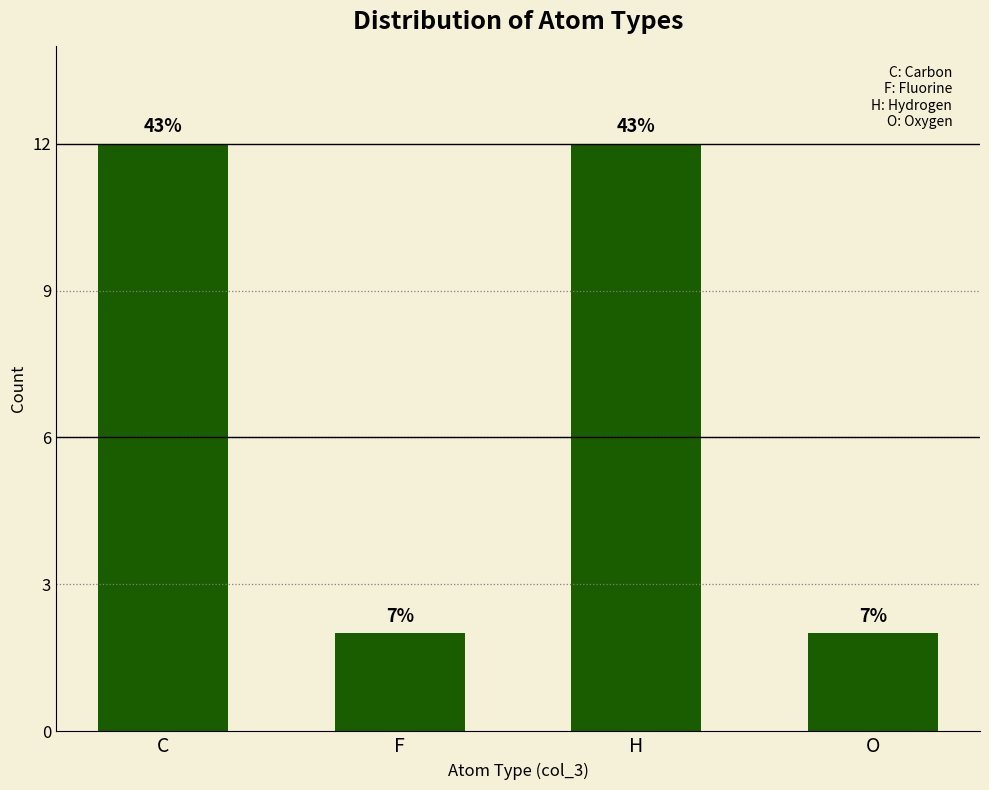

How many bars are there in total?

4